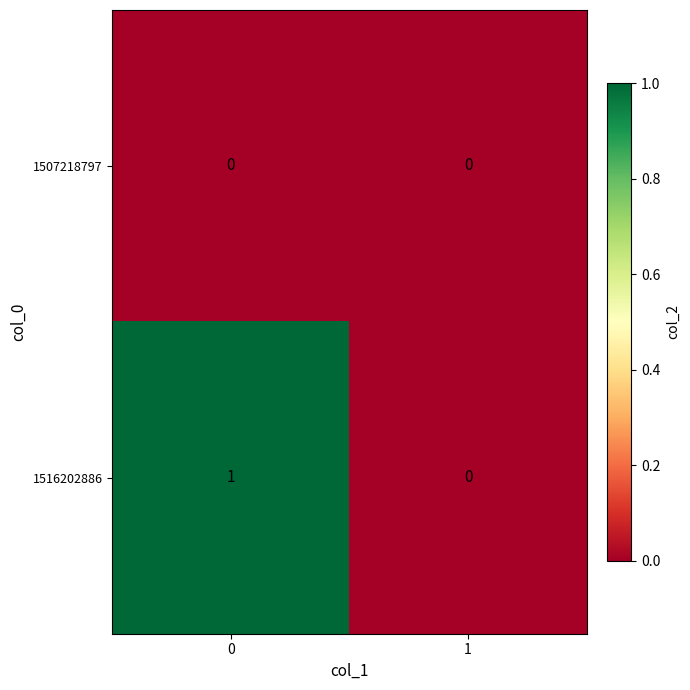

Which series has the largest range (max minus min)?

1516202886